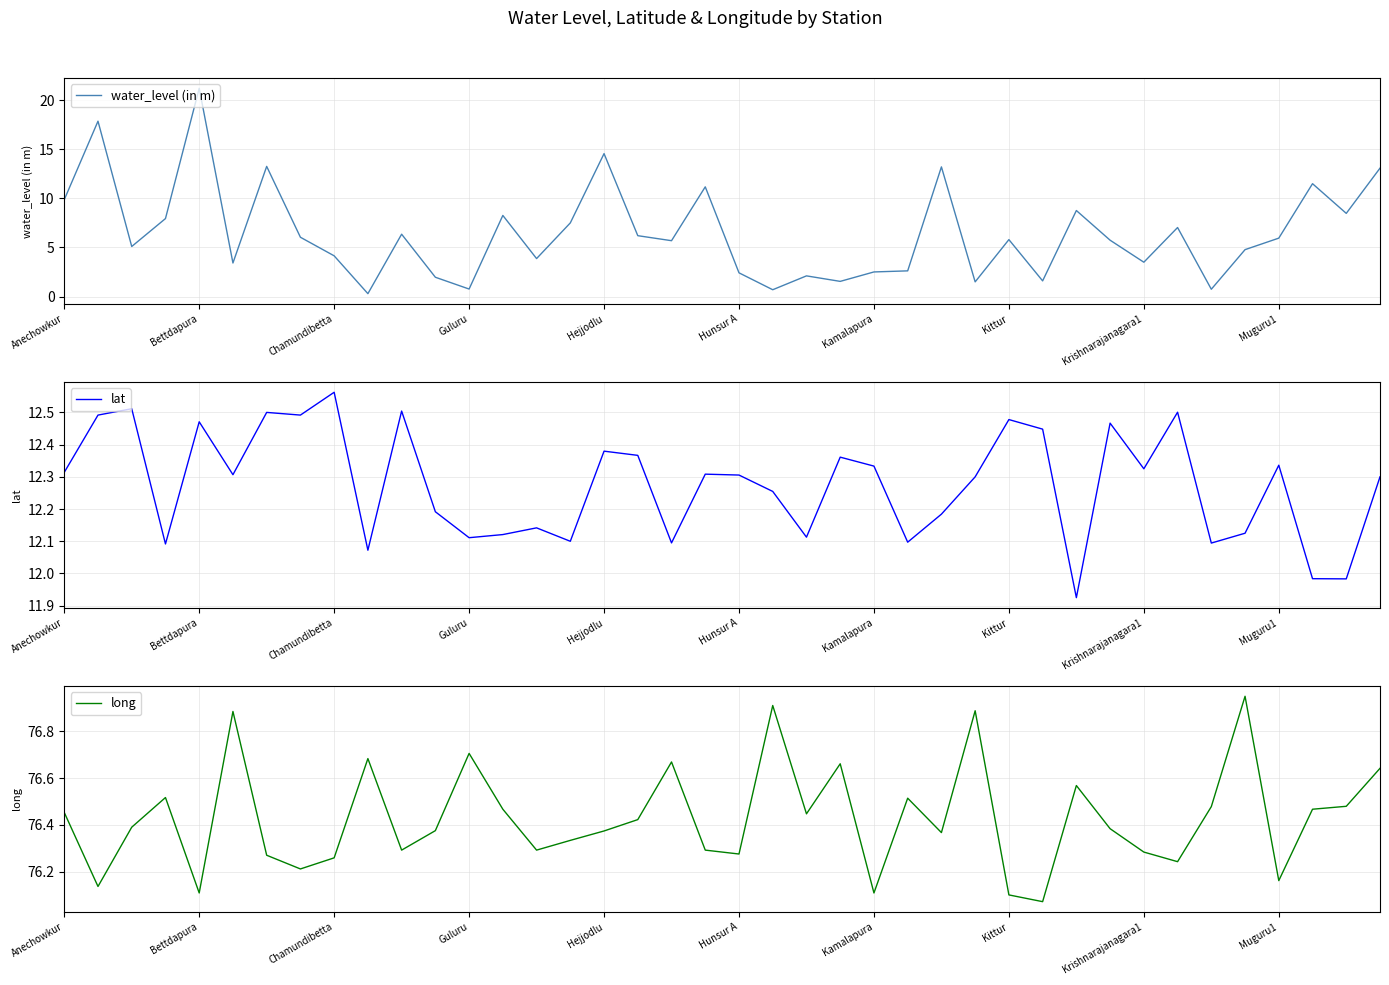

At which label does lat first exceed 12?

Anechowkur